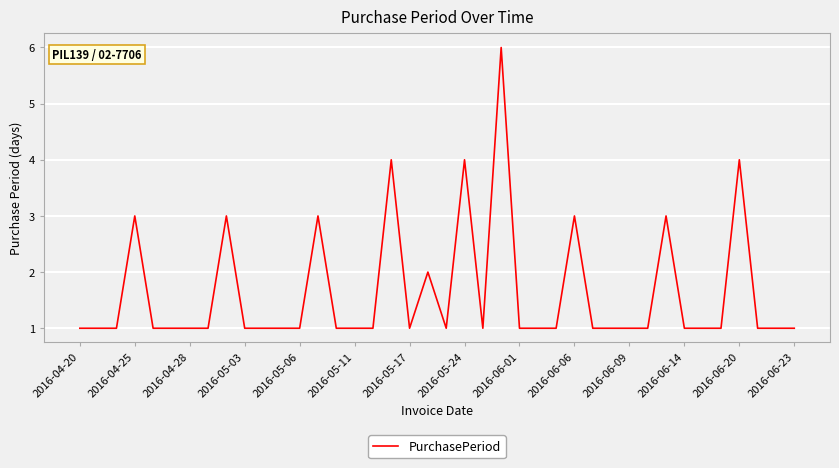

What is the difference between the maximum and minimum values?

5